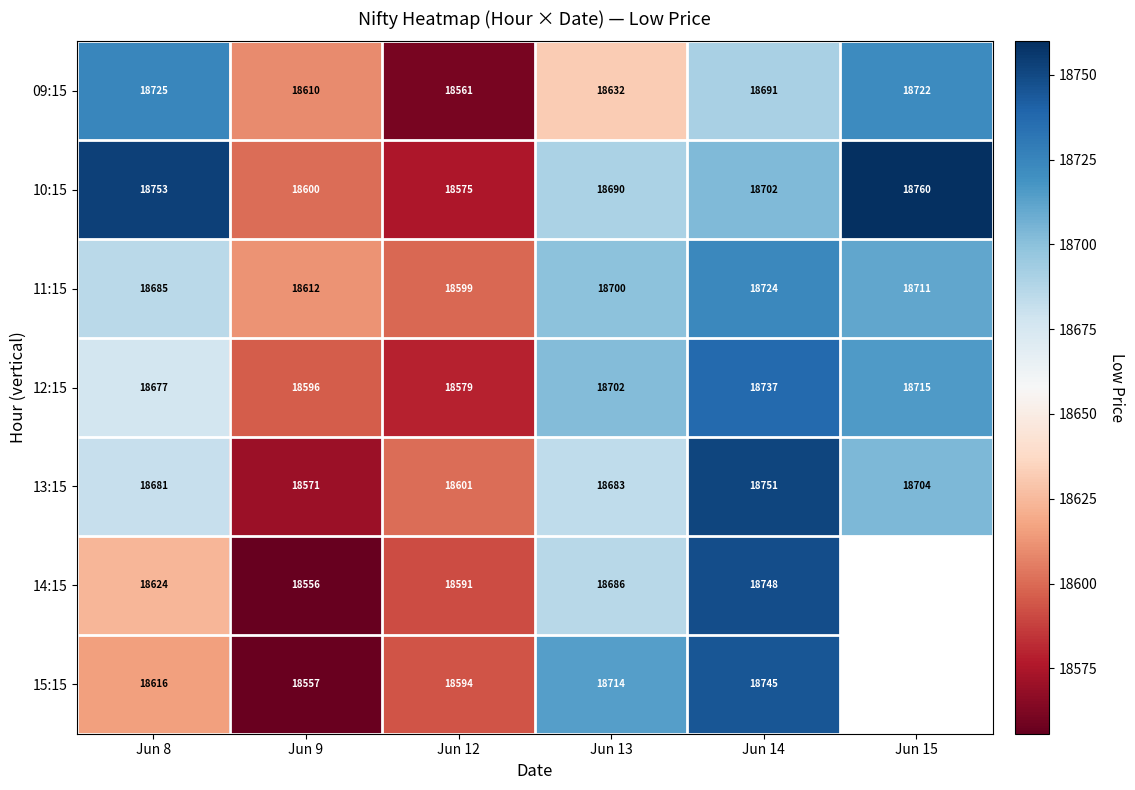

List the labels in order of 13:15 value, largest first.

Jun 14, Jun 15, Jun 13, Jun 8, Jun 12, Jun 9